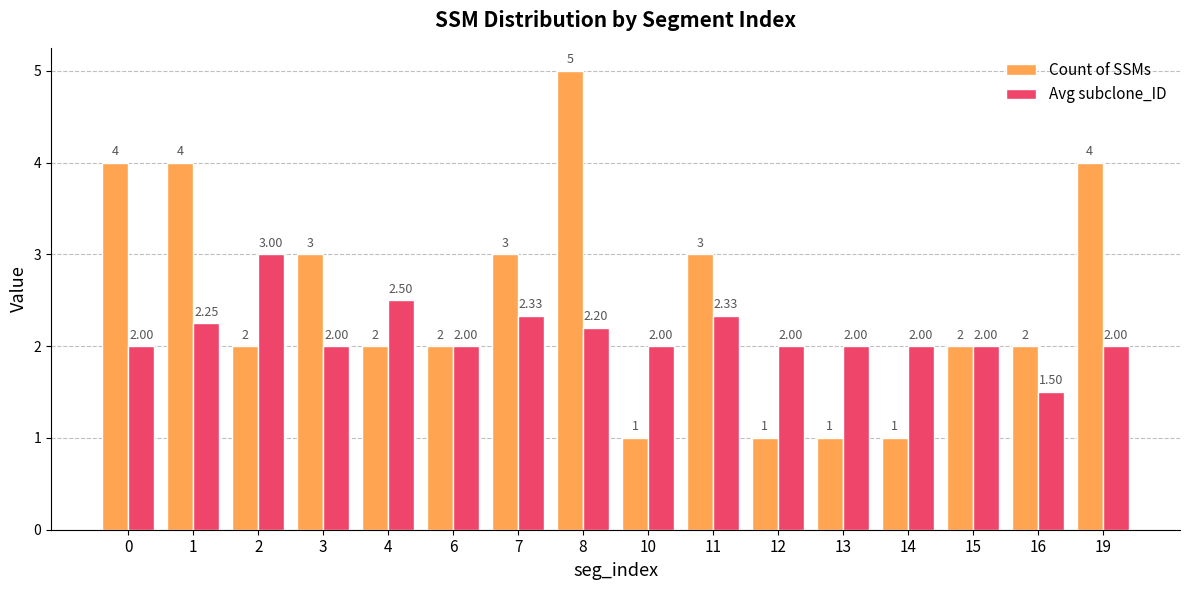

What is the value of the Count of SSMs bar at the 5th from the left?

2.0